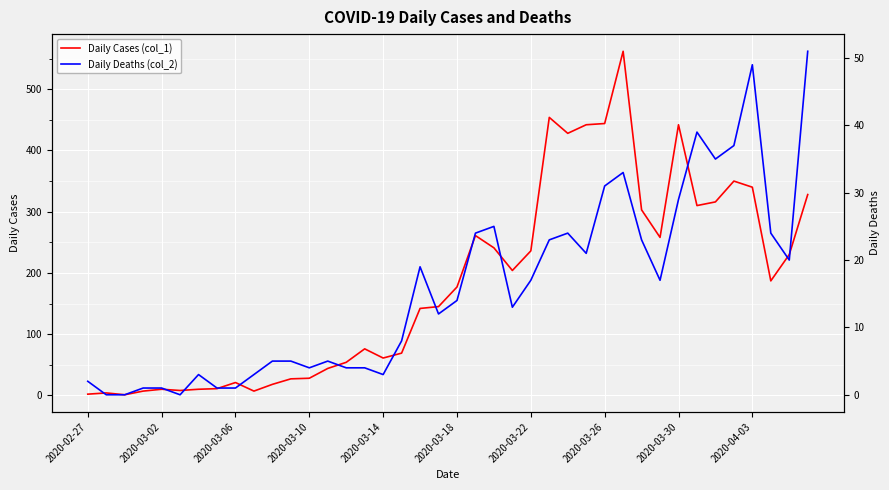

The Daily Cases (col_1) series shows 236 at 2020-03-22. True or false?

True